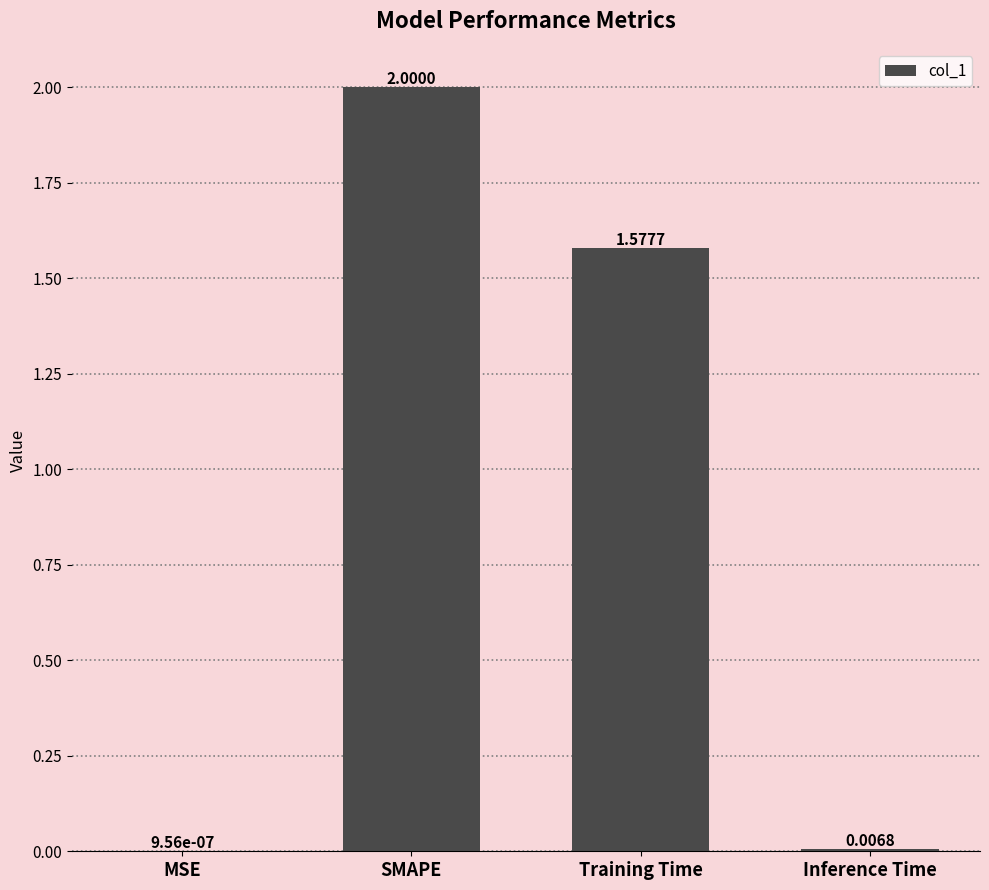

What is the sum of the values at Training Time and SMAPE?

3.6